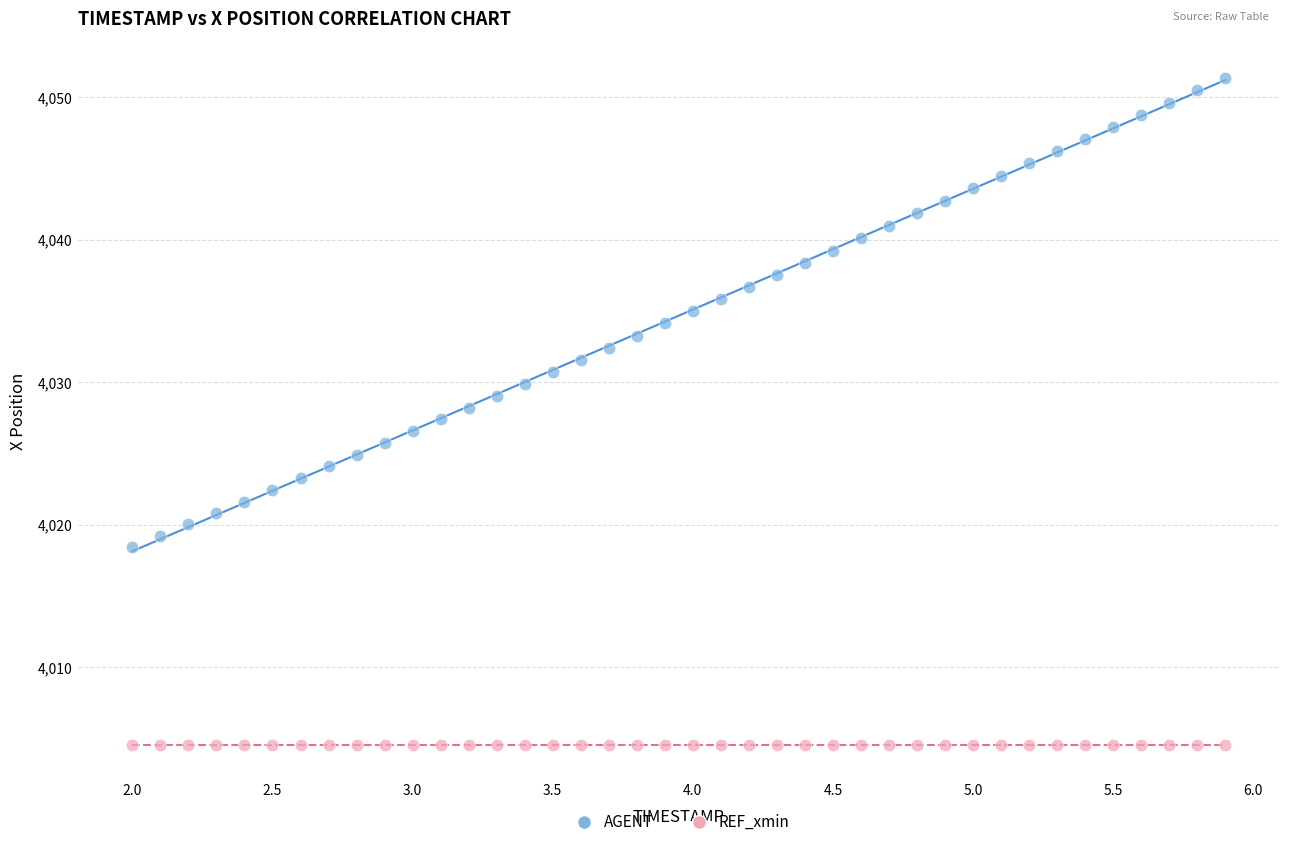

Which series reaches the minimum Y coordinate?

REF_xmin